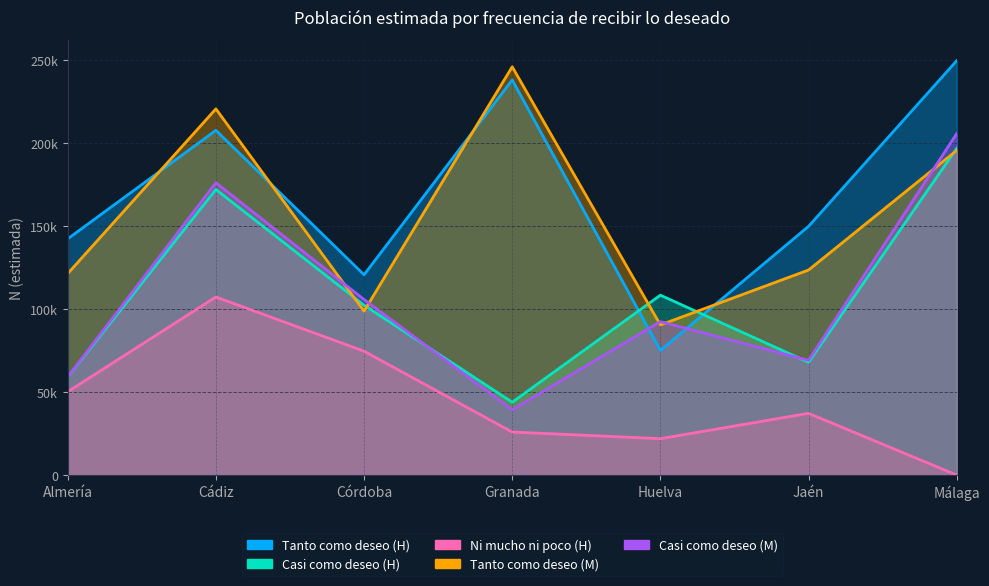

How many lines are shown in the chart?

5